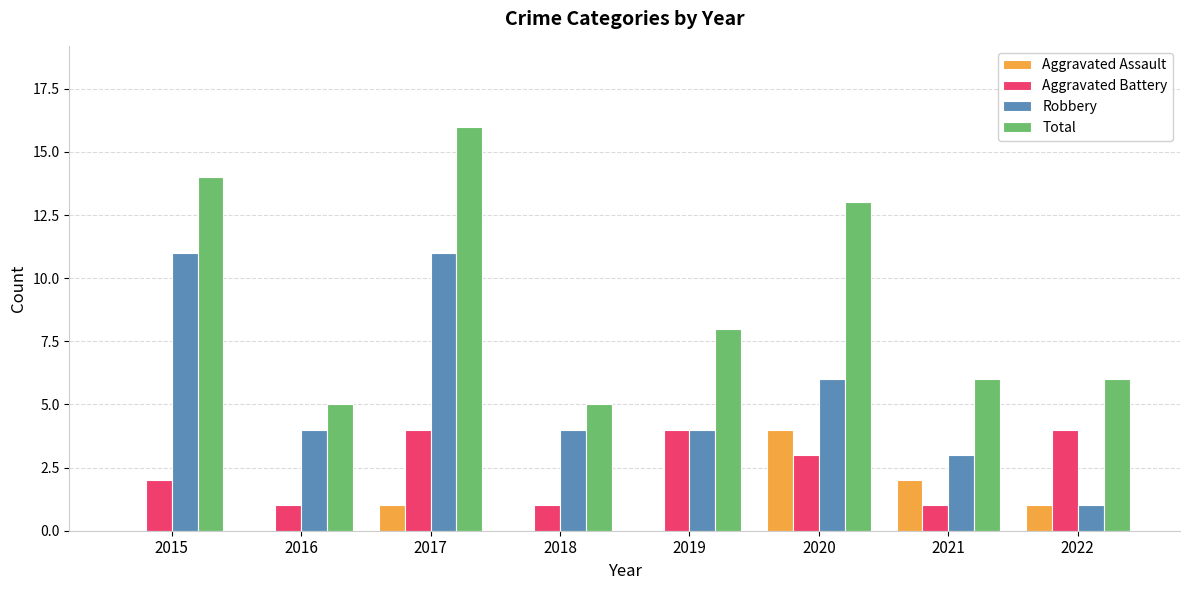

Between 2020 and 2022, which series saw the biggest shift?

Total